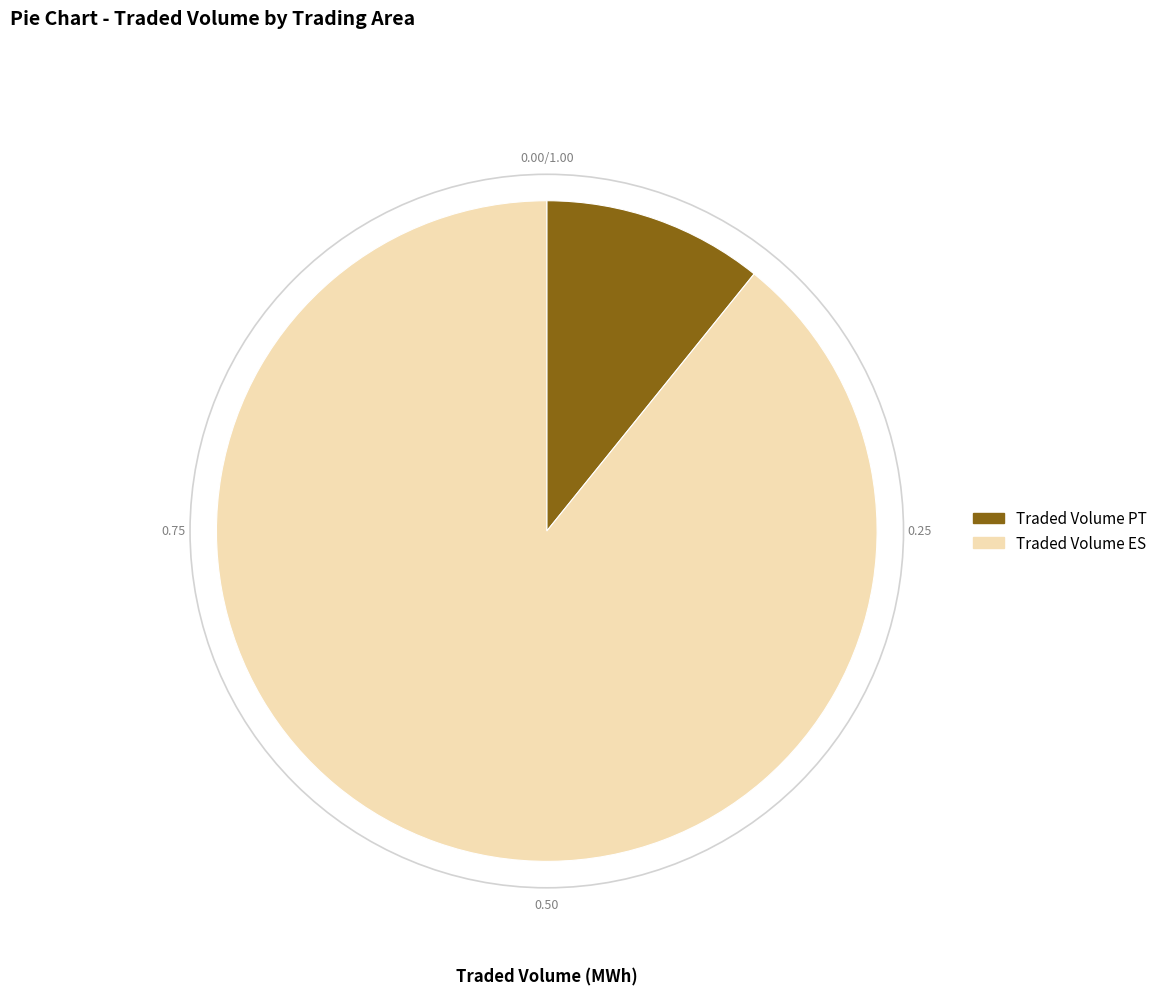

Which category has the biggest portion of the pie?

Traded Volume ES